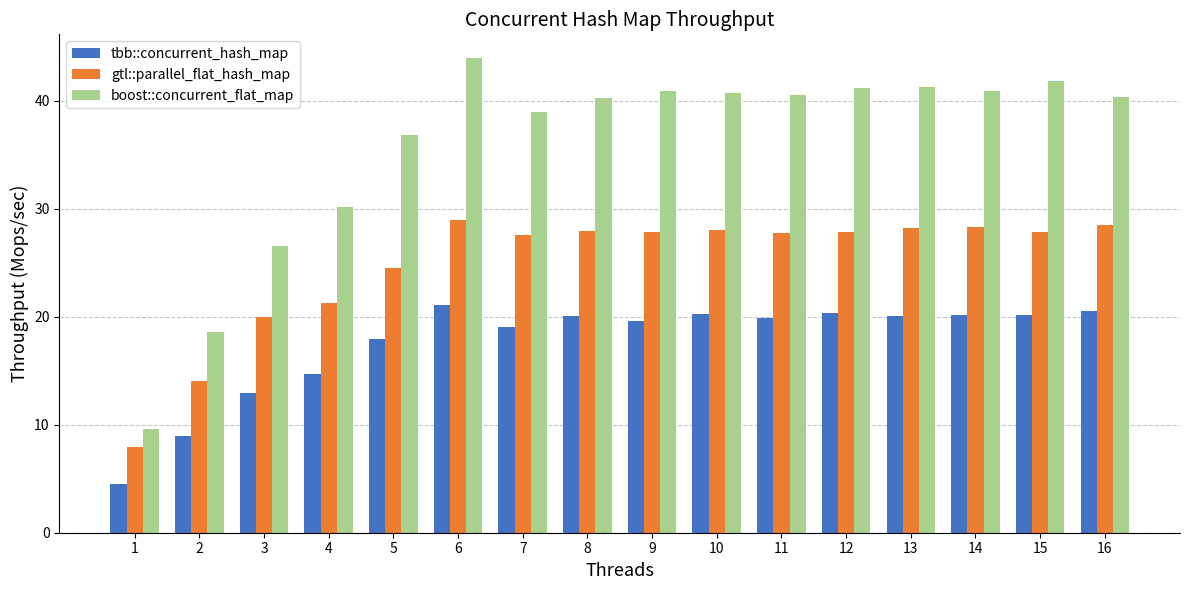

Rank the series by their average value, from highest to lowest.

boost::concurrent_flat_map, gtl::parallel_flat_hash_map, tbb::concurrent_hash_map